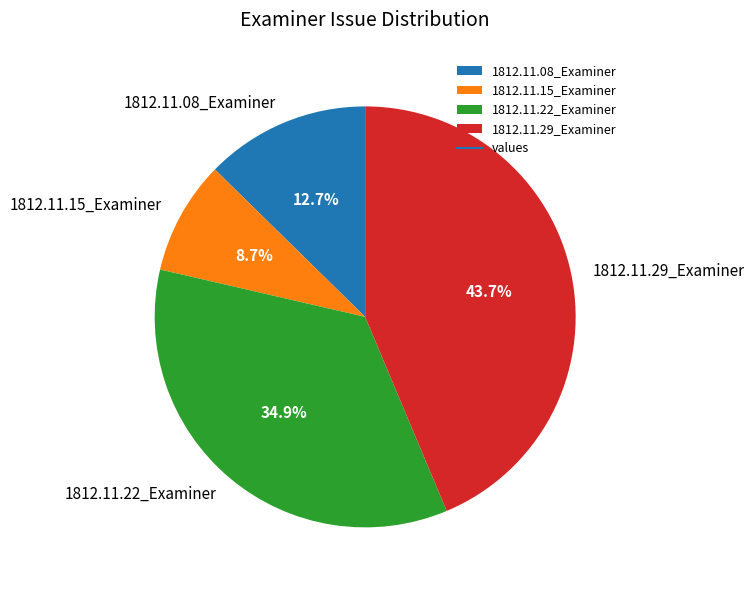

What is the largest slice in the pie chart?

1812.11.29_Examiner